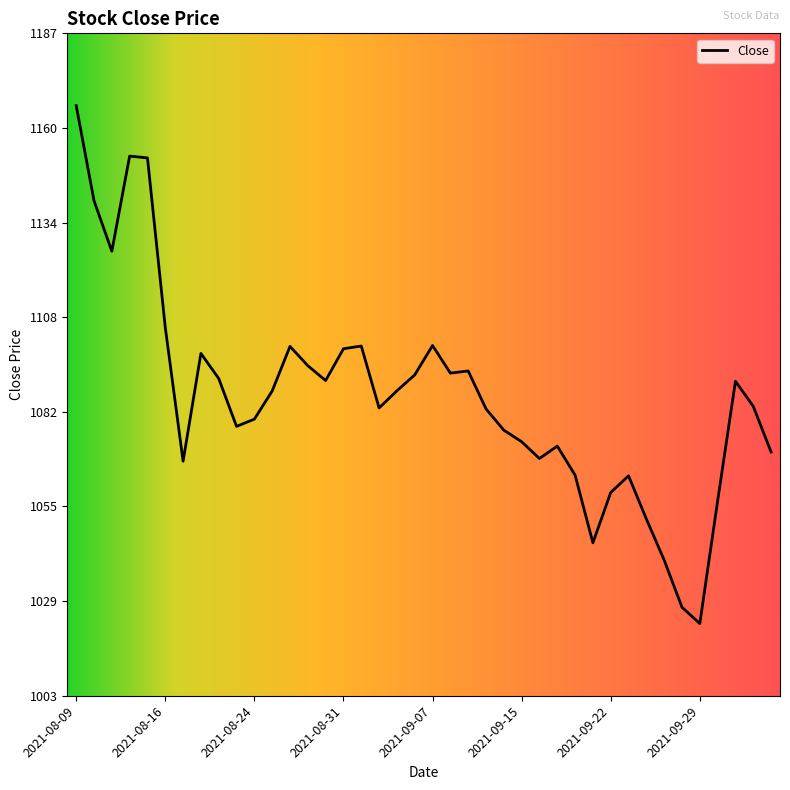

What is the greatest value displayed?

1167.0